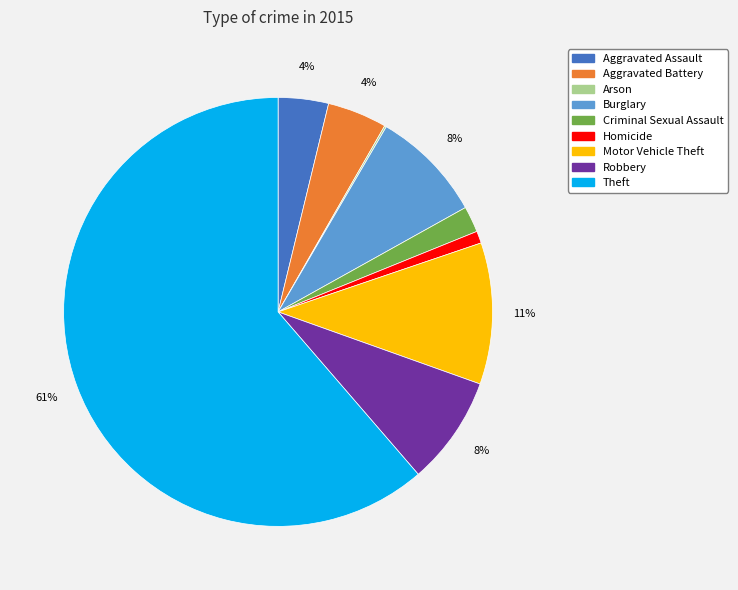

To the nearest percent, what is the combined percentage of Criminal Sexual Assault and Homicide?

3%